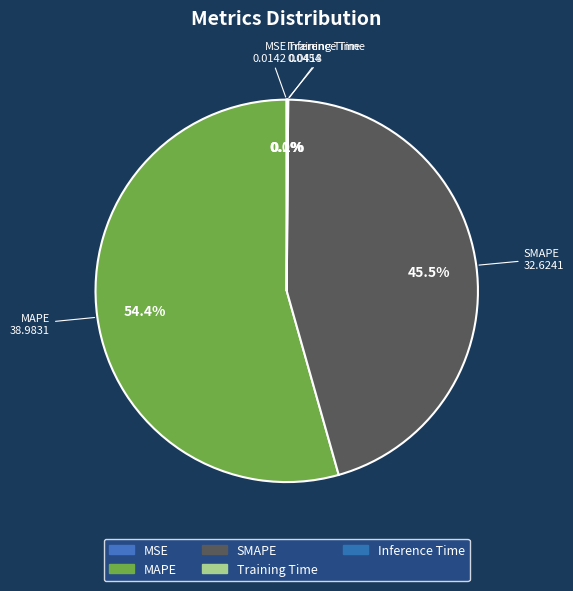

Combined, do SMAPE and MSE account for over 50%?

No